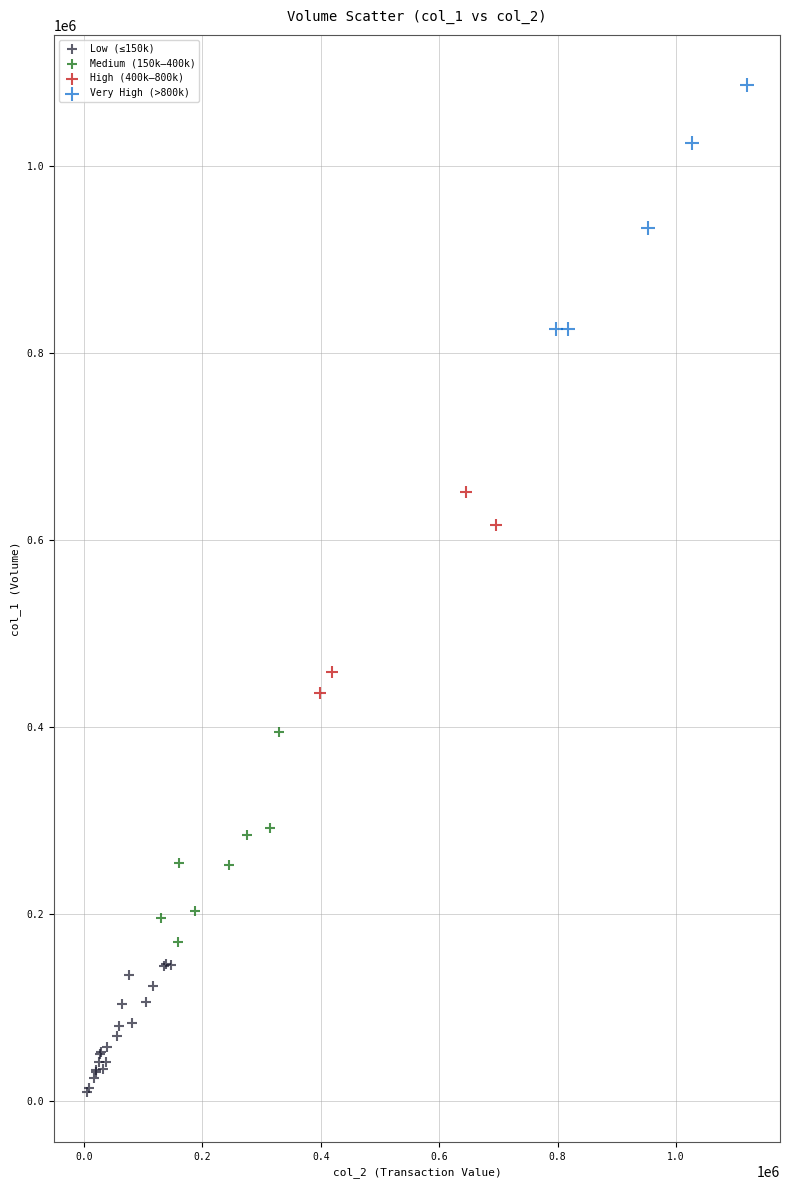

Which series reaches the maximum Y coordinate?

Very High (>800k)